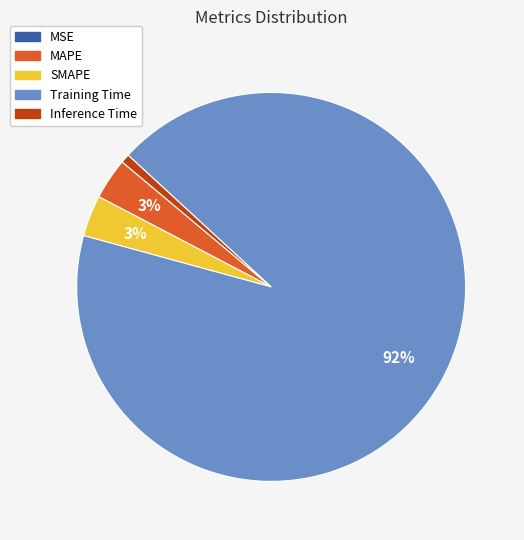

Which slice is the largest?

Training Time